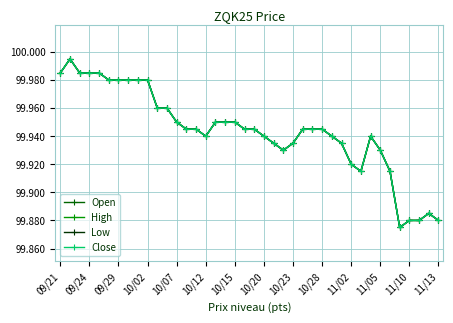

Which series has the largest total across all categories?

Open